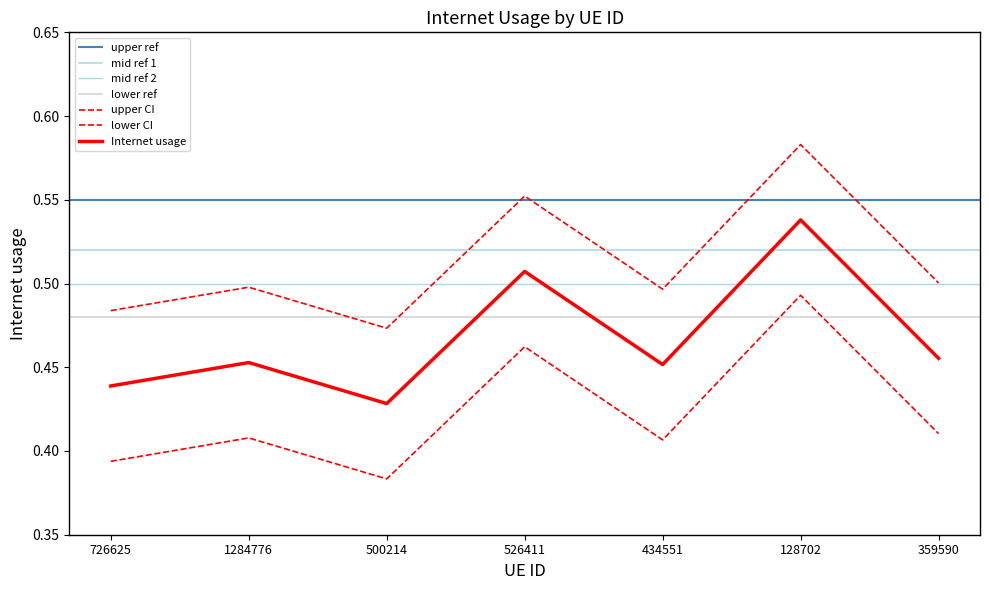

What is the approximate value at 359590?

0.5